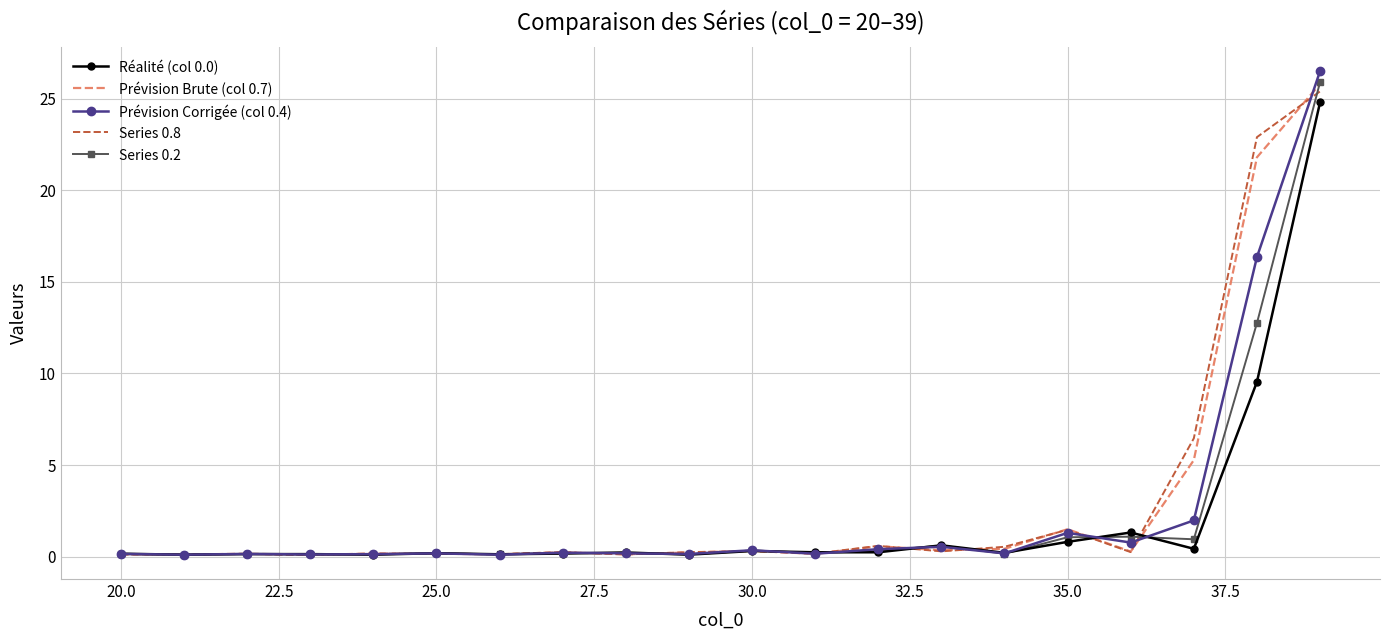

True or false: Series 0.2 has more than 1 interior local peaks.

True